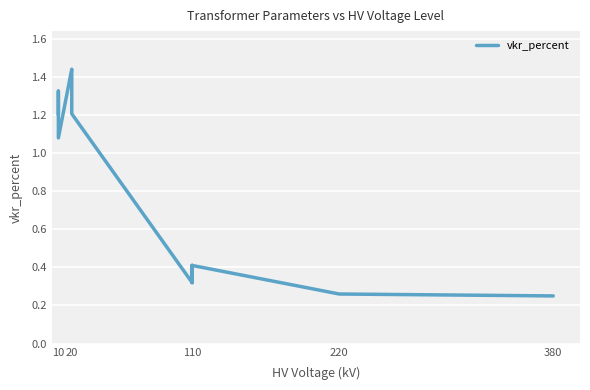

How many interior local peaks (higher than both neighbors) does the data have?

4